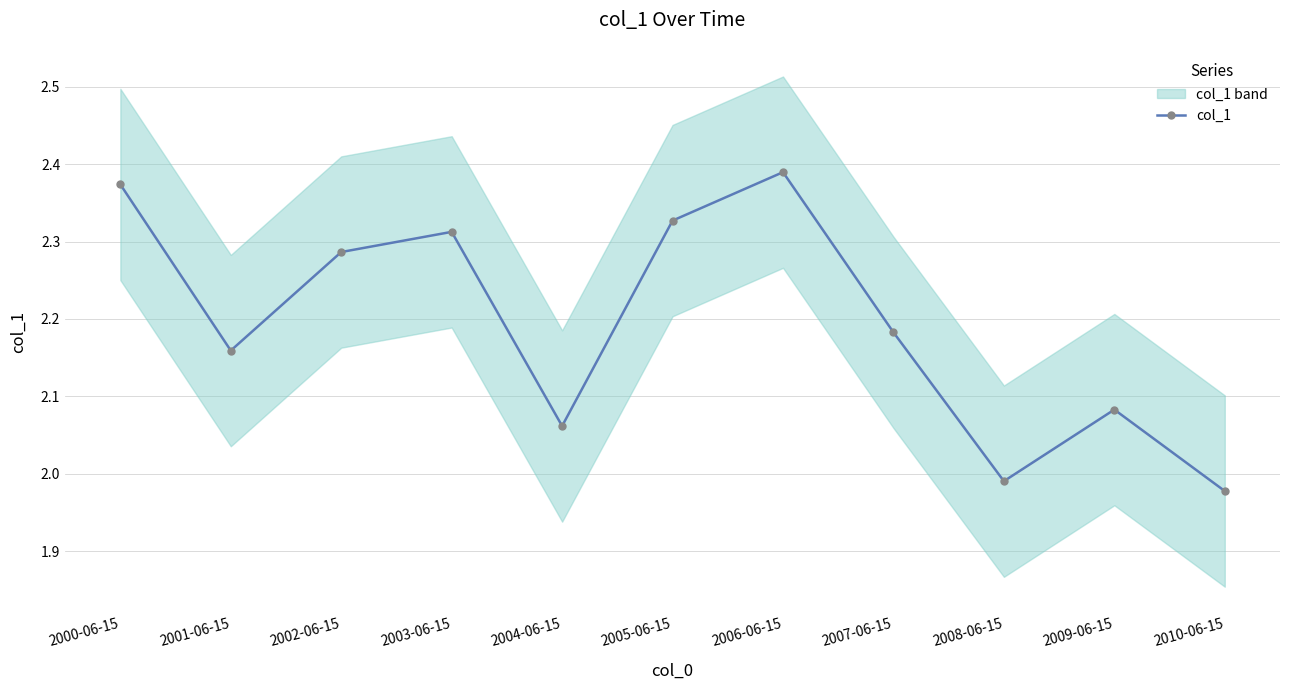

What is the sum of all values?

24.1